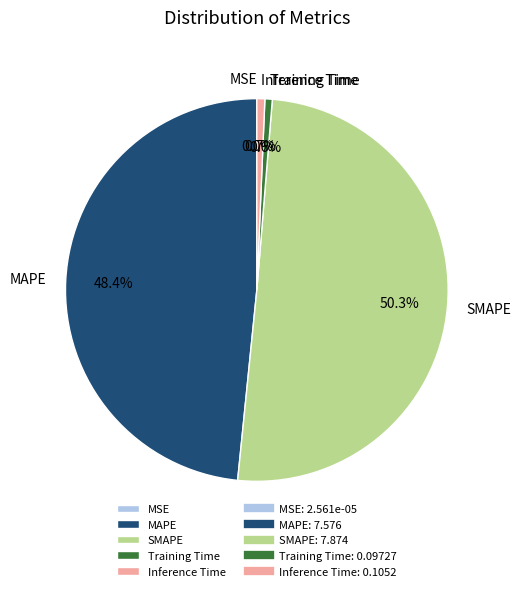

What is the majority slice?

SMAPE